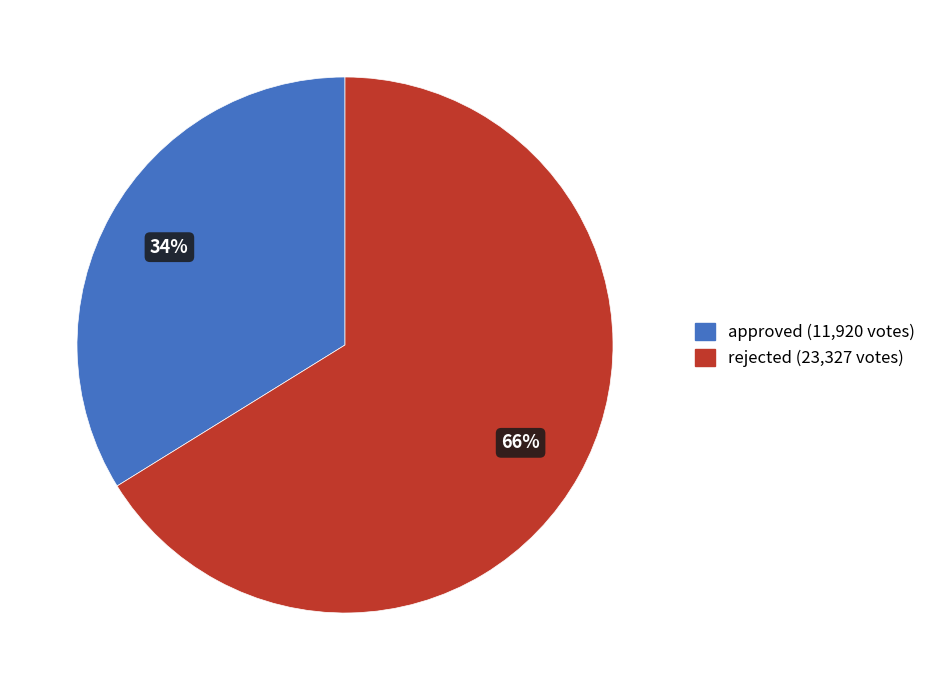

What is the majority slice?

rejected